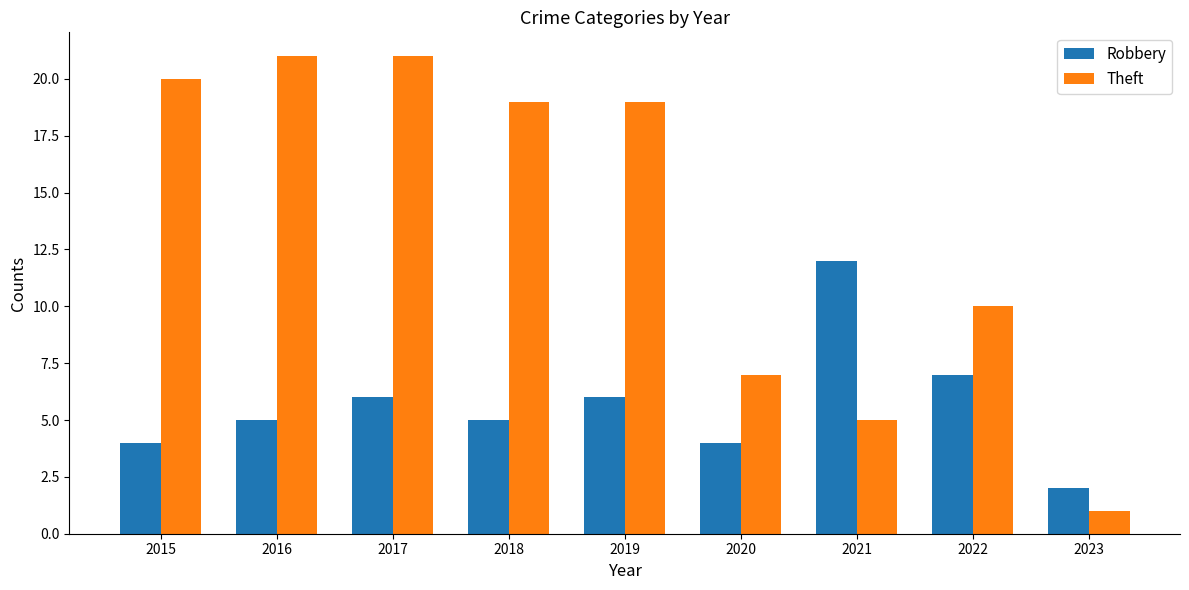

What is the maximum value shown in the chart?

21